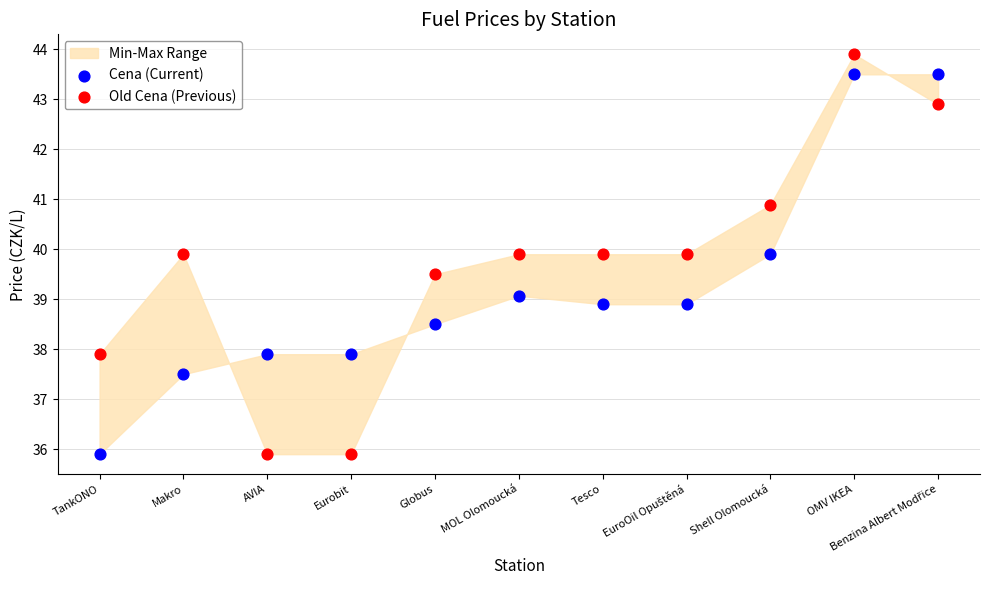

Across all data points, what is the range of Y values (max minus min)?

8.0